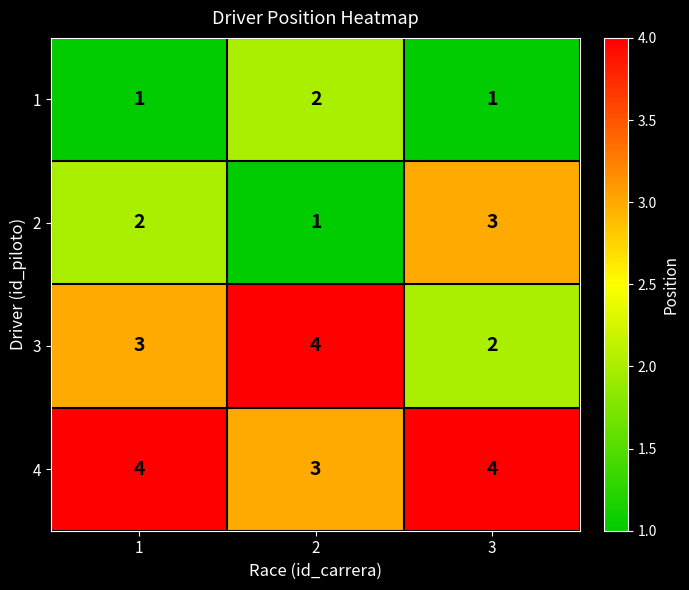

How many data points does each series have?

3